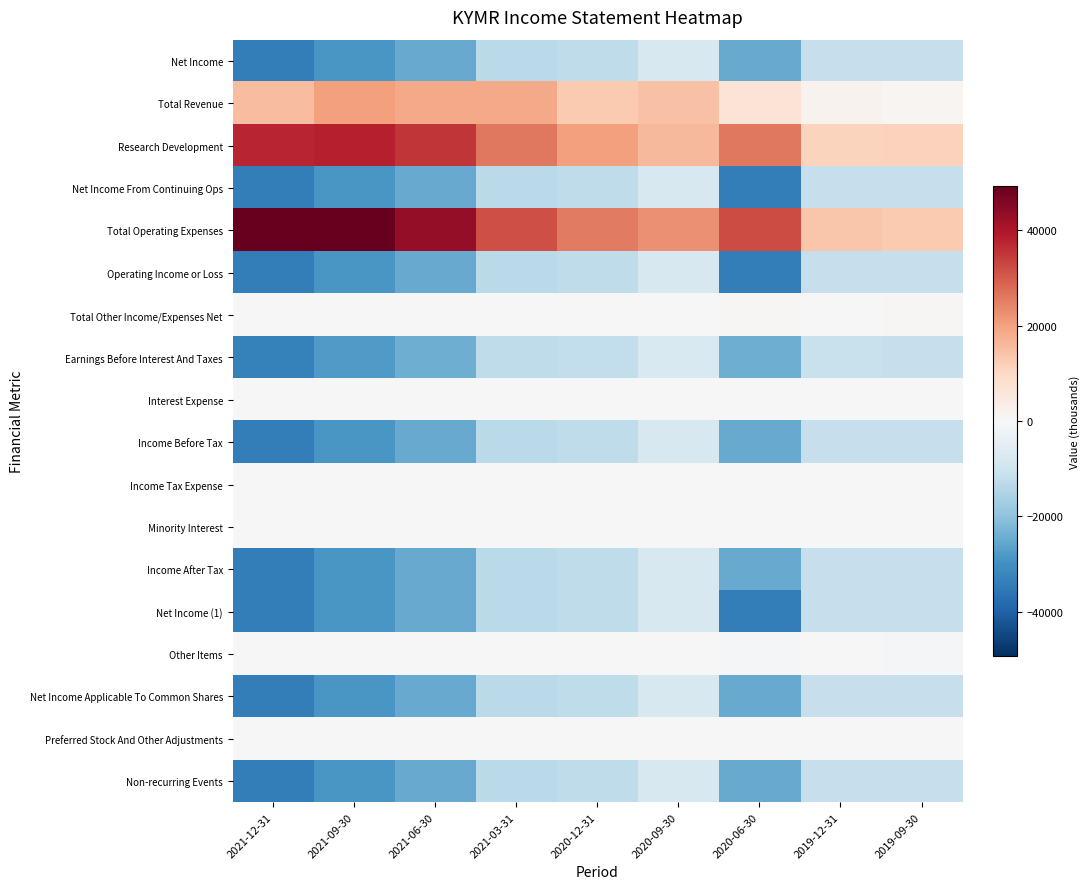

Reading left to right, transcribe all the data shown in this chart.

Net Income: 2021-12-31=-33900	2021-09-30=-28600	2021-06-30=-24700	2021-03-31=-13100	2020-12-31=-12700	2020-09-30=-8000	2020-06-30=-24900	2019-12-31=-11500	2019-09-30=-11400
Total Revenue: 2021-12-31=15300	2021-09-30=20300	2021-06-30=18500	2021-03-31=18700	2020-12-31=12800	2020-09-30=14500	2020-06-30=6700	2019-12-31=1800	2019-09-30=1000
Research Development: 2021-12-31=37500	2021-09-30=38300	2021-06-30=35200	2021-03-31=26000	2020-12-31=20400	2020-09-30=15800	2020-06-30=25900	2019-12-31=11100	2019-09-30=11300
Net Income From Continuing Ops: 2021-12-31=-34000	2021-09-30=-28600	2021-06-30=-24700	2021-03-31=-13100	2020-12-31=-12700	2020-09-30=-8000	2020-06-30=-34000	2019-12-31=-11500	2019-09-30=-11400
Total Operating Expenses: 2021-12-31=49300	2021-09-30=49000	2021-06-30=43200	2021-03-31=31900	2020-12-31=25600	2020-09-30=22600	2020-06-30=32200	2019-12-31=13600	2019-09-30=12800
Operating Income or Loss: 2021-12-31=-34000	2021-09-30=-28600	2021-06-30=-24700	2021-03-31=-13100	2020-12-31=-12700	2020-09-30=-8000	2020-06-30=-34000	2019-12-31=-11500	2019-09-30=-11400
Total Other Income/Expenses Net: 2021-12-31=100	2021-09-30=100	2021-06-30=100	2021-03-31=100	2020-12-31=100	2020-09-30=200	2020-06-30=600	2019-12-31=300	2019-09-30=400
Earnings Before Interest And Taxes: 2021-12-31=-33200	2021-09-30=-27900	2021-06-30=-24100	2021-03-31=-12600	2020-12-31=-12200	2020-09-30=-7500	2020-06-30=-24100	2019-12-31=-11100	2019-09-30=-11300
Interest Expense: 2021-12-31=100	2021-09-30=100	2021-06-30=0	2021-03-31=0	2020-12-31=0	2020-09-30=0	2020-06-30=100	2019-12-31=0	2019-09-30=0
Income Before Tax: 2021-12-31=-33900	2021-09-30=-28600	2021-06-30=-24700	2021-03-31=-13100	2020-12-31=-12700	2020-09-30=-8000	2020-06-30=-24900	2019-12-31=-11500	2019-09-30=-11400
Income Tax Expense: 2021-12-31=0	2021-09-30=0	2021-06-30=0	2021-03-31=0	2020-12-31=0	2020-09-30=0	2020-06-30=0	2019-12-31=0	2019-09-30=0
Minority Interest: 2021-12-31=0	2021-09-30=0	2021-06-30=0	2021-03-31=0	2020-12-31=0	2020-09-30=0	2020-06-30=0	2019-12-31=0	2019-09-30=0
Income After Tax: 2021-12-31=-33900	2021-09-30=-28600	2021-06-30=-24700	2021-03-31=-13100	2020-12-31=-12700	2020-09-30=-8000	2020-06-30=-24900	2019-12-31=-11500	2019-09-30=-11400
Net Income (1): 2021-12-31=-33900	2021-09-30=-28600	2021-06-30=-24700	2021-03-31=-13100	2020-12-31=-12700	2020-09-30=-8000	2020-06-30=-34000	2019-12-31=-11500	2019-09-30=-11400
Other Items: 2021-12-31=-100	2021-09-30=-100	2021-06-30=-100	2021-03-31=-100	2020-12-31=-100	2020-09-30=-200	2020-06-30=-600	2019-12-31=-300	2019-09-30=-400
Net Income Applicable To Common Shares: 2021-12-31=-33900	2021-09-30=-28600	2021-06-30=-24700	2021-03-31=-13100	2020-12-31=-12700	2020-09-30=-8000	2020-06-30=-24900	2019-12-31=-11500	2019-09-30=-11400
Preferred Stock And Other Adjustments: 2021-12-31=0	2021-09-30=0	2021-06-30=0	2021-03-31=0	2020-12-31=0	2020-09-30=0	2020-06-30=0	2019-12-31=0	2019-09-30=0
Non-recurring Events: 2021-12-31=-33900	2021-09-30=-28600	2021-06-30=-24700	2021-03-31=-13100	2020-12-31=-12700	2020-09-30=-8000	2020-06-30=-24900	2019-12-31=-11500	2019-09-30=-11400